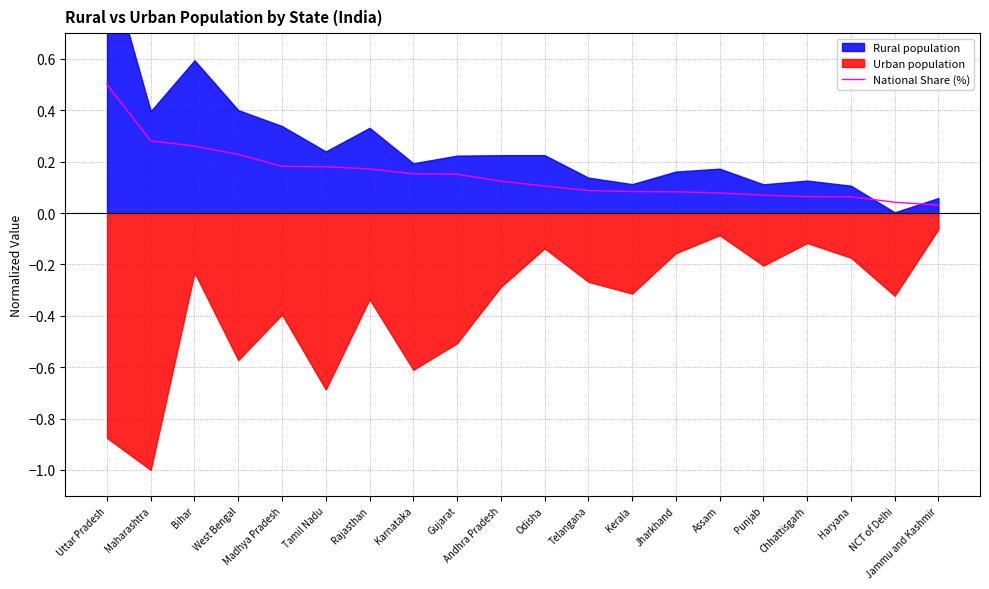

Reading left to right, list all the values displayed in this chart.

Uttar Pradesh=0.5	Maharashtra=0.3	Bihar=0.3	West Bengal=0.2	Madhya Pradesh=0.2	Tamil Nadu=0.2	Rajasthan=0.2	Karnataka=0.2	Gujarat=0.2	Andhra Pradesh=0.1	Odisha=0.1	Telangana=0.1	Kerala=0.1	Jharkhand=0.1	Assam=0.1	Punjab=0.1	Chhattisgarh=0.1	Haryana=0.1	NCT of Delhi=0.0	Jammu and Kashmir=0.0